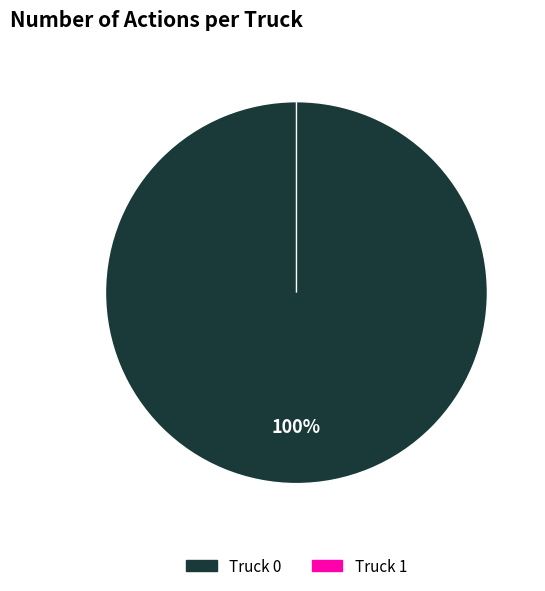

Which category has the biggest portion of the pie?

Truck 0